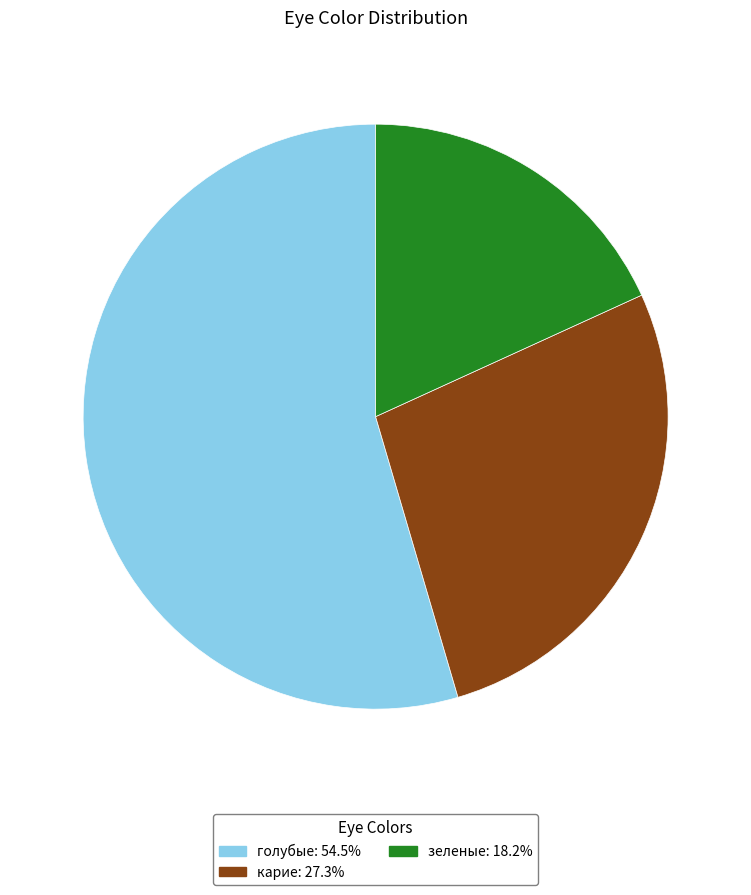

Is карие: 27.3% the majority of the pie?

No